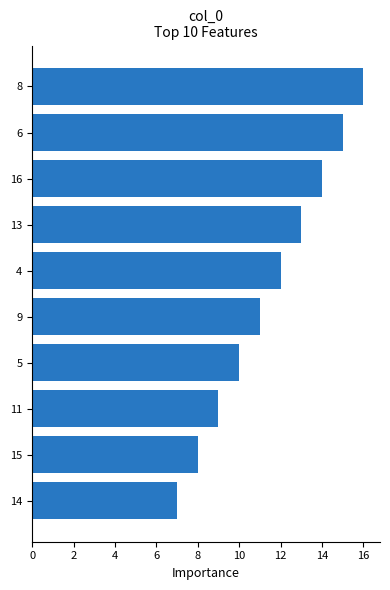

Between 4 and 5, which is larger?

4